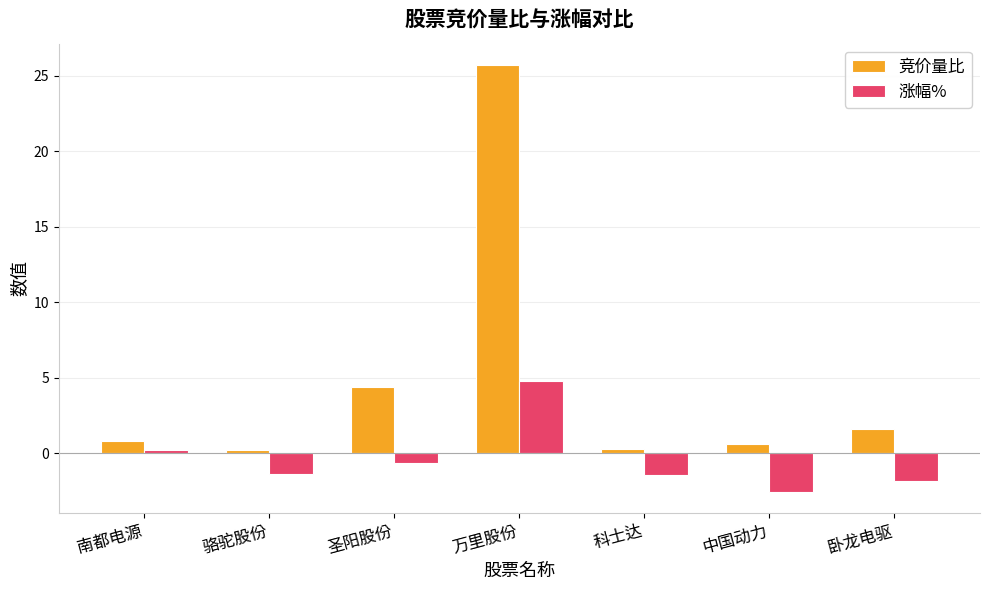

Which series has the largest total across all categories?

竞价量比